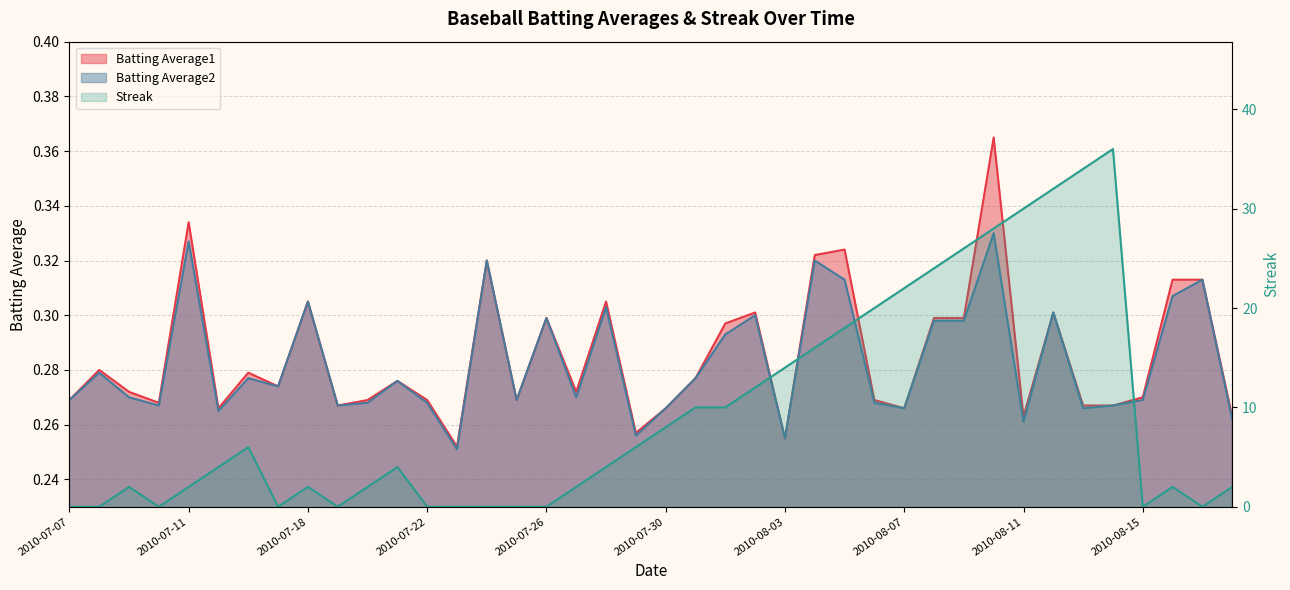

How many interior local peaks does the Batting Average1 series have?

12